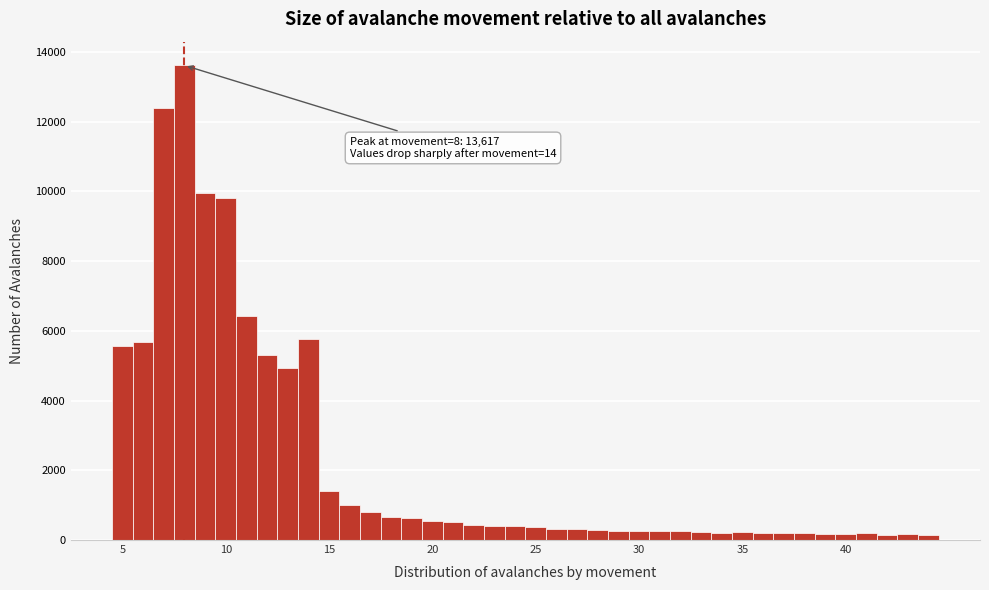

Read against the x-axis, roughly where is the centre of the tallest bar?

8.0